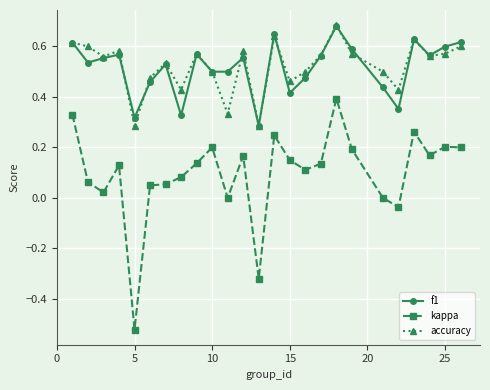

True or false: f1 and kappa cross at least once.

False